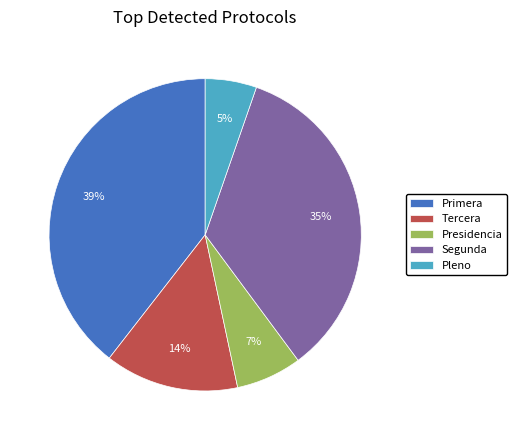

Is the sum of Tercera and Segunda greater than half?

No